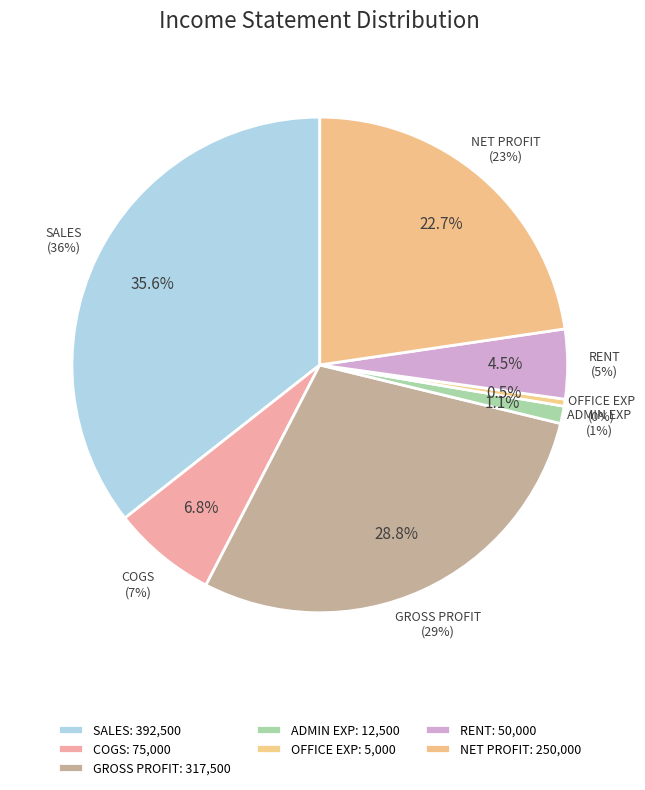

Which category has the biggest portion of the pie?

SALES